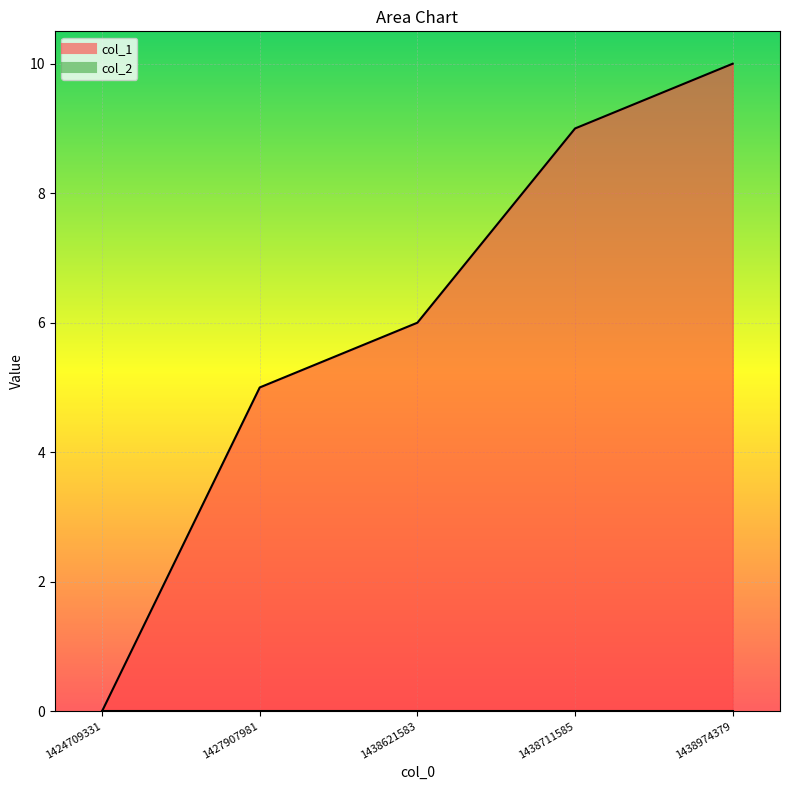

At which category does the chart reach its peak across all series?

1438974379